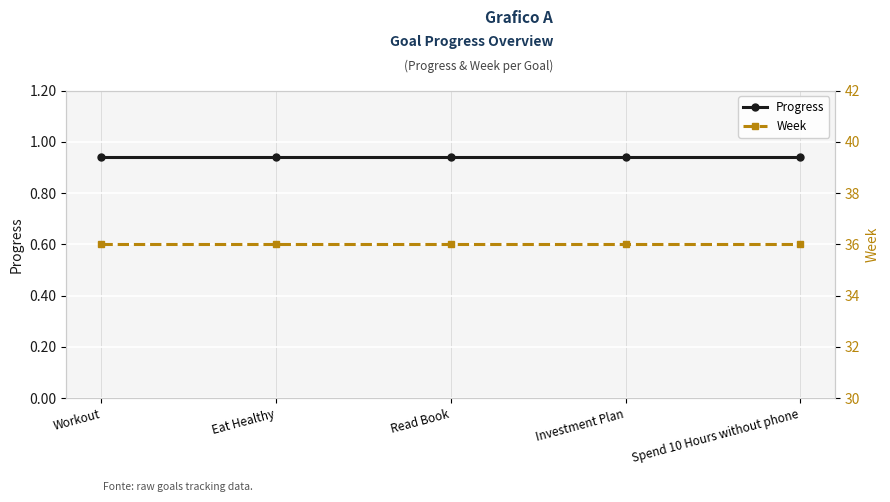

Reading left to right, extract all data points from this chart.

Progress: 0.9	0.9	0.9	0.9	0.9
Week: 36.0	36.0	36.0	36.0	36.0